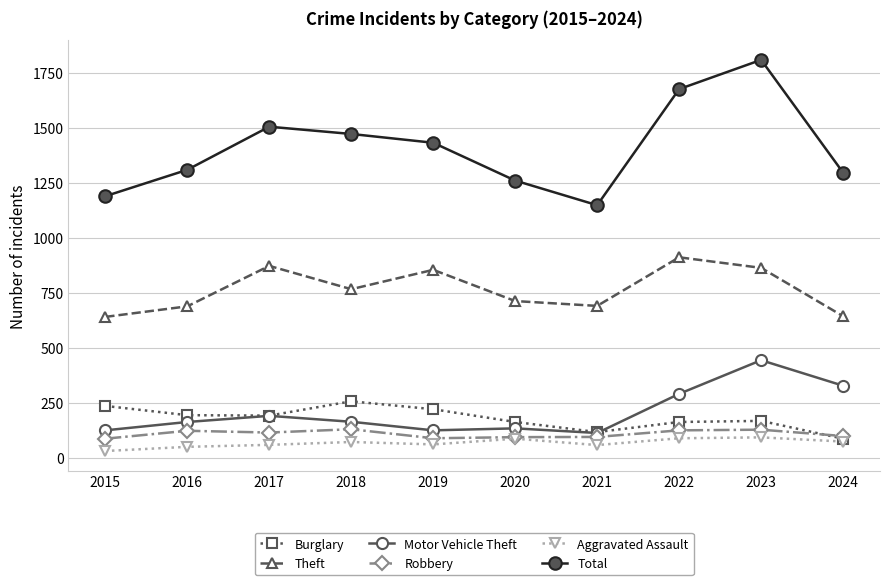

At which category does Theft reach its first local peak?

2017